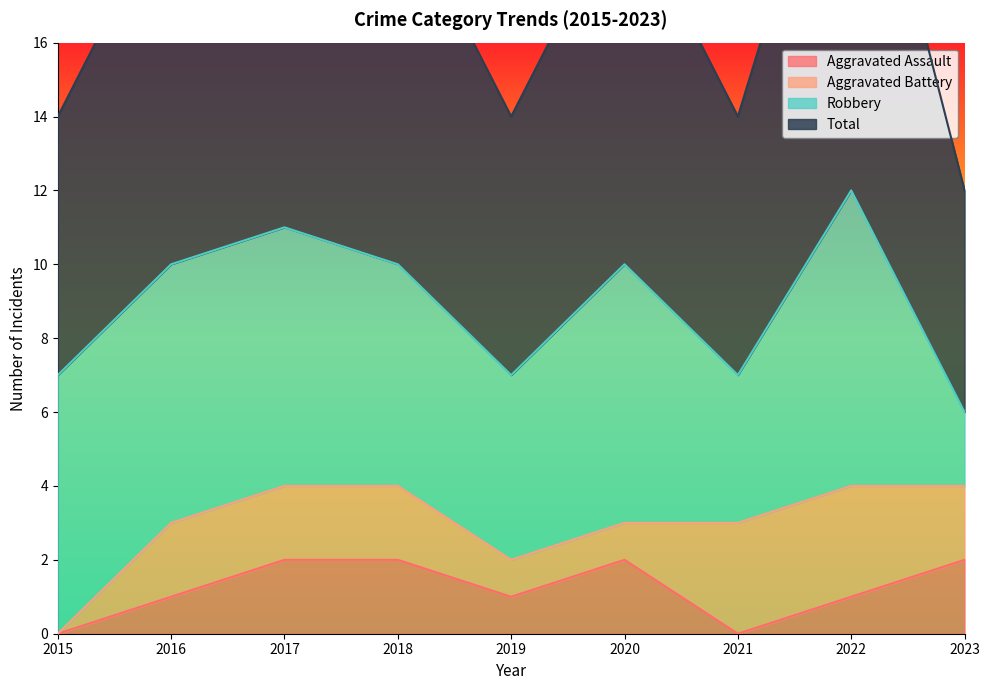

Is it true that Aggravated Assault equals 1 at 2016?

True